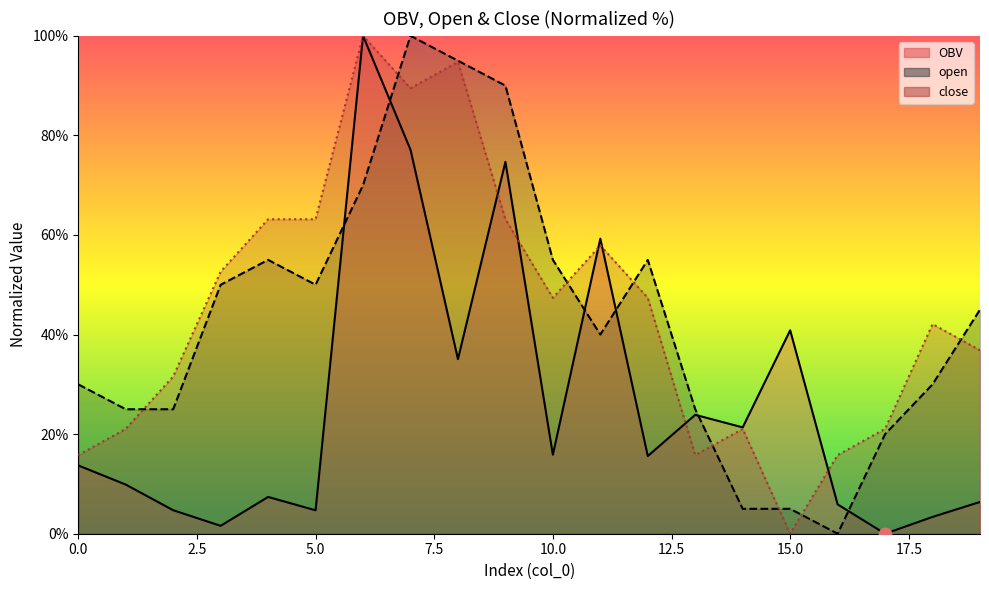

Which series reaches the minimum Y coordinate?

OBV